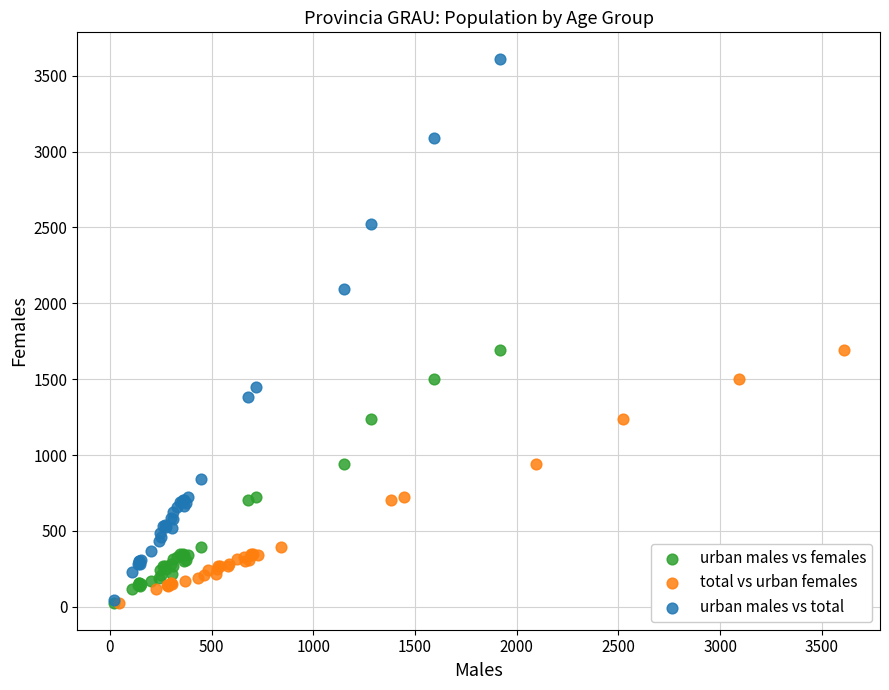

Which series contains the highest Y value?

urban males vs total